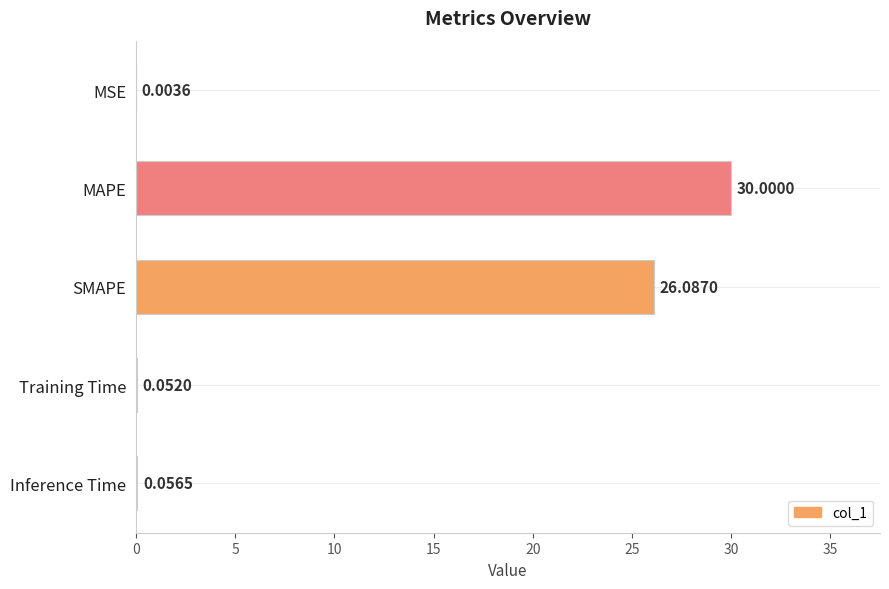

How many categories are shown in the chart?

5